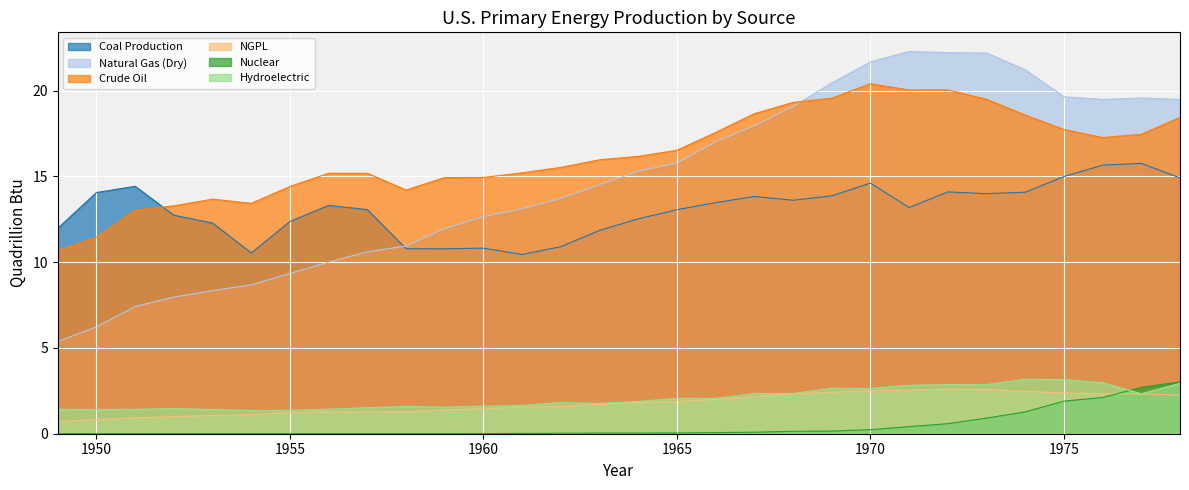

True or false: Natural Gas (Dry) and Nuclear intersect in this chart.

False